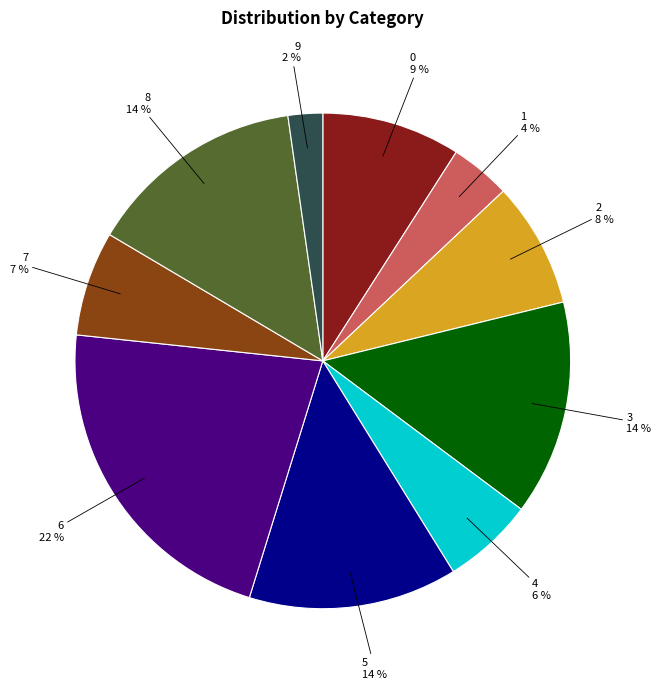

To the nearest percent, what is the difference between the largest and smallest slice percentages?

20%